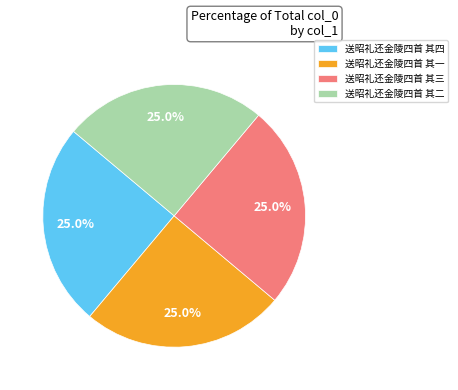

To the nearest percent, what is the average slice percentage?

25%